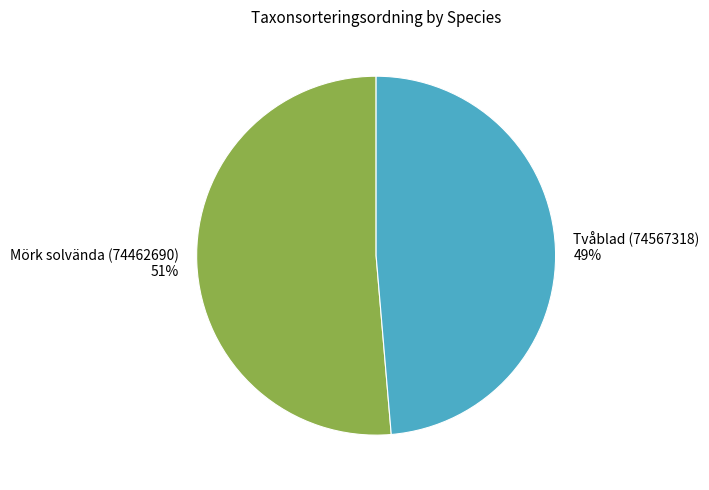

How many segments does this pie chart have?

2